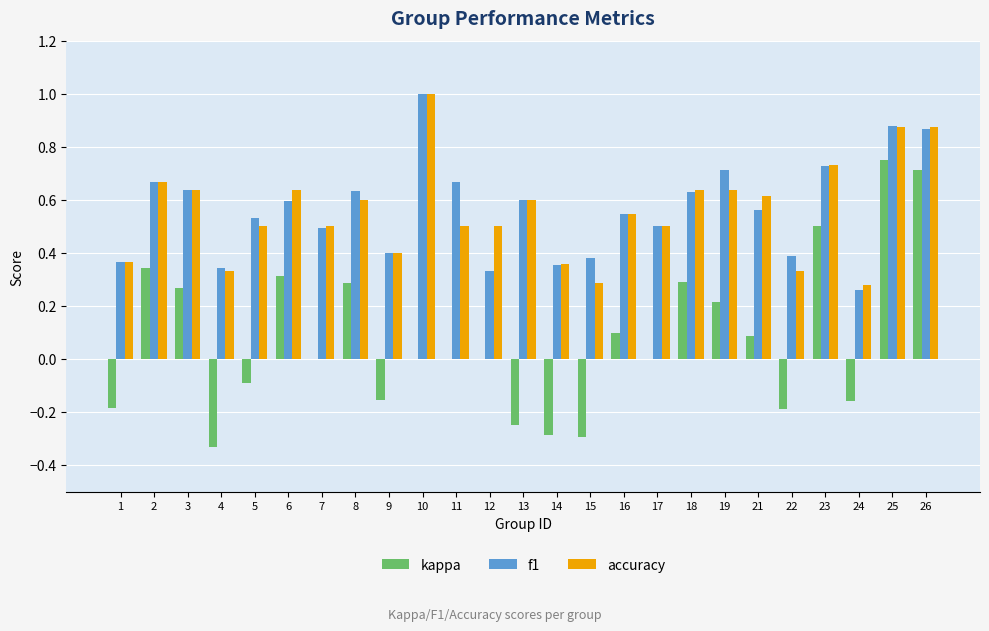

Is the value of f1 at 15 greater than the value of kappa at 5?

Yes